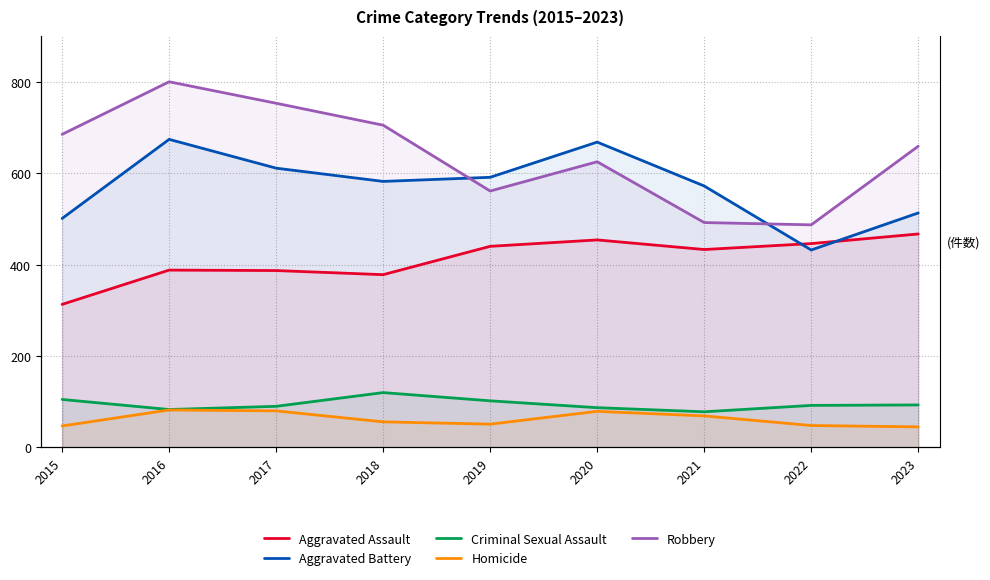

How many categories are shown in the chart?

9